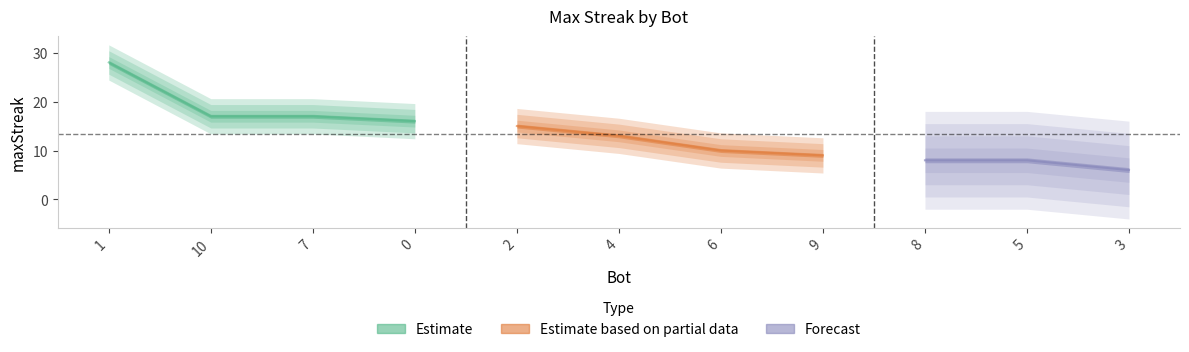

What is the minimum value shown in the chart?

6